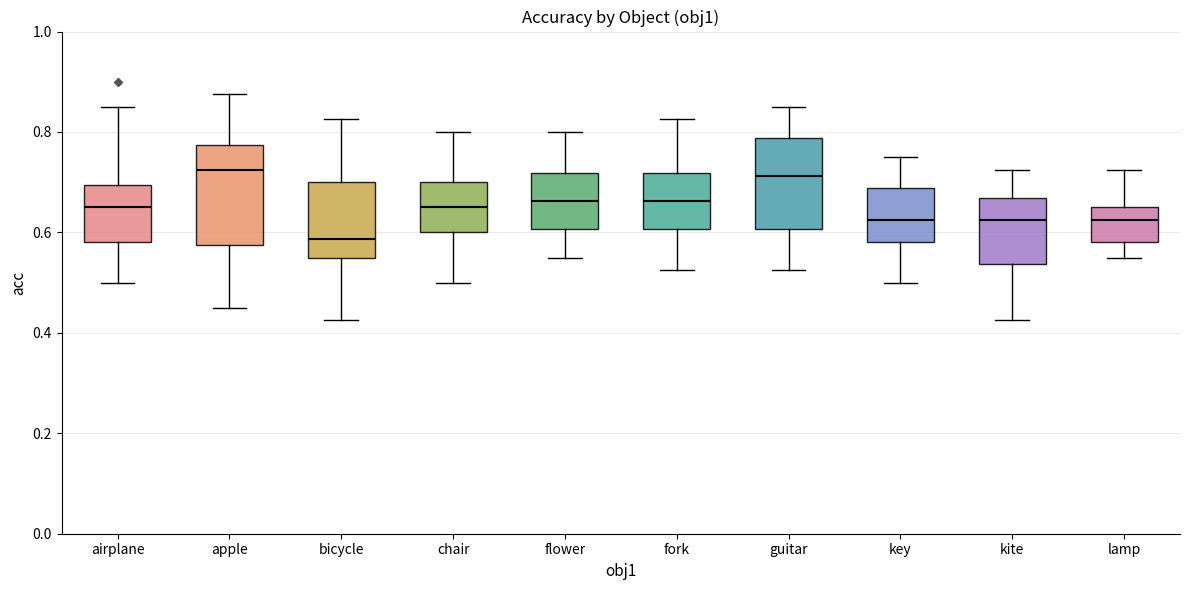

Reading left to right, read every box against the y-axis: the position of its median line, the range the box covers, and the ends of its whiskers. The values are not printed on the chart, so give them approximately, as read against the axis.

airplane: median 0.66, box 0.58 to 0.70, whiskers 0.50 to 0.86
apple: median 0.72, box 0.58 to 0.78, whiskers 0.46 to 0.88
bicycle: median 0.58, box 0.56 to 0.70, whiskers 0.42 to 0.82
chair: median 0.66, box 0.60 to 0.70, whiskers 0.50 to 0.80
flower: median 0.66, box 0.60 to 0.72, whiskers 0.56 to 0.80
fork: median 0.66, box 0.60 to 0.72, whiskers 0.52 to 0.82
guitar: median 0.72, box 0.60 to 0.78, whiskers 0.52 to 0.86
key: median 0.62, box 0.58 to 0.68, whiskers 0.50 to 0.76
kite: median 0.62, box 0.54 to 0.66, whiskers 0.42 to 0.72
lamp: median 0.62, box 0.58 to 0.66, whiskers 0.56 to 0.72